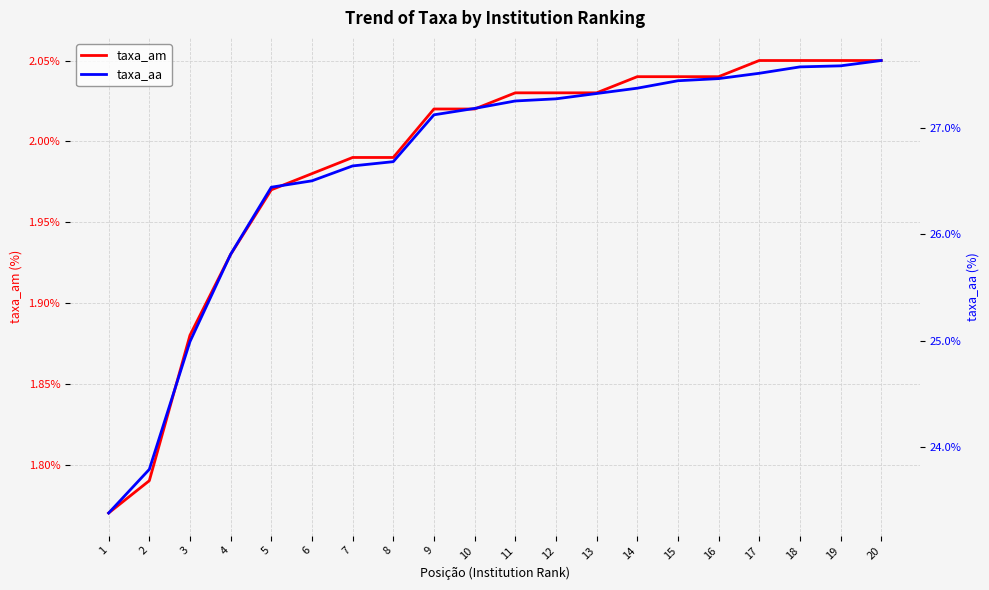

Where is taxa_am nearest to the value 1?

1